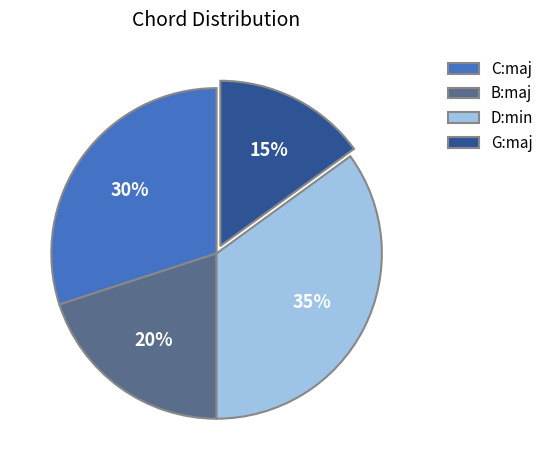

Does D:min represent more than half of the total?

No